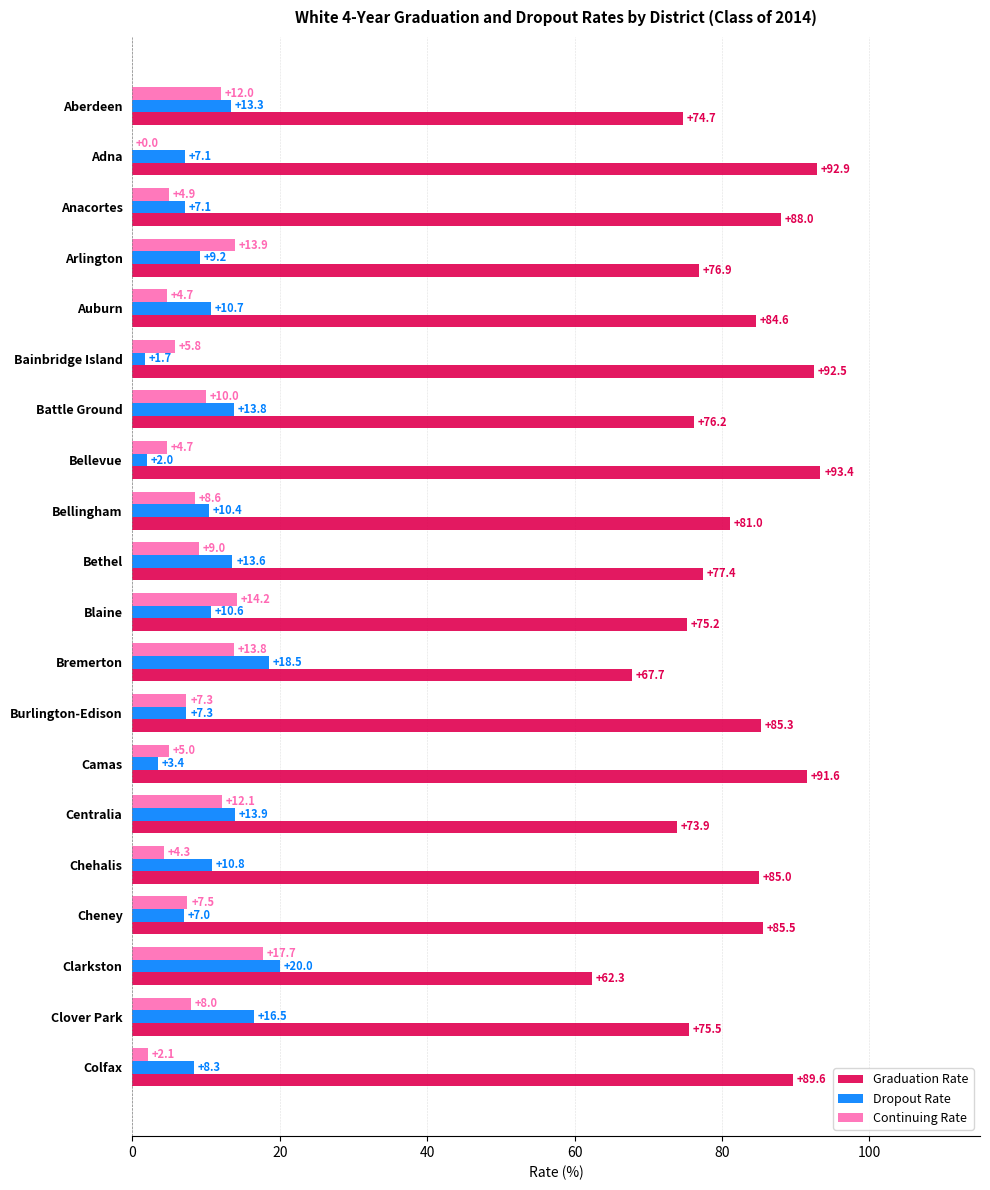

The Graduation Rate series shows 76.2 at Battle Ground. True or false?

True